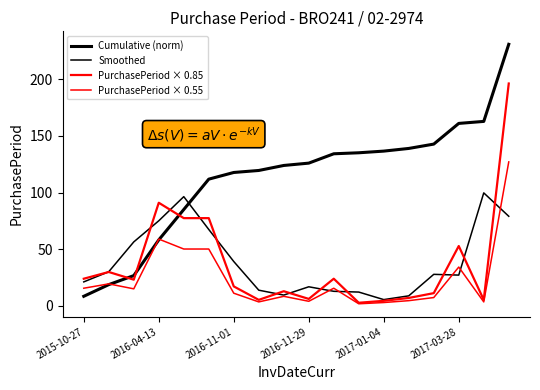

After their last crossing, which series has the higher values: Smoothed or Cumulative (norm)?

Cumulative (norm)